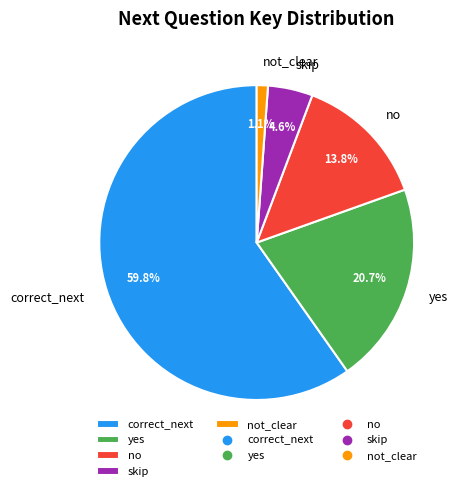

Combined, do skip and not_clear account for over 50%?

No